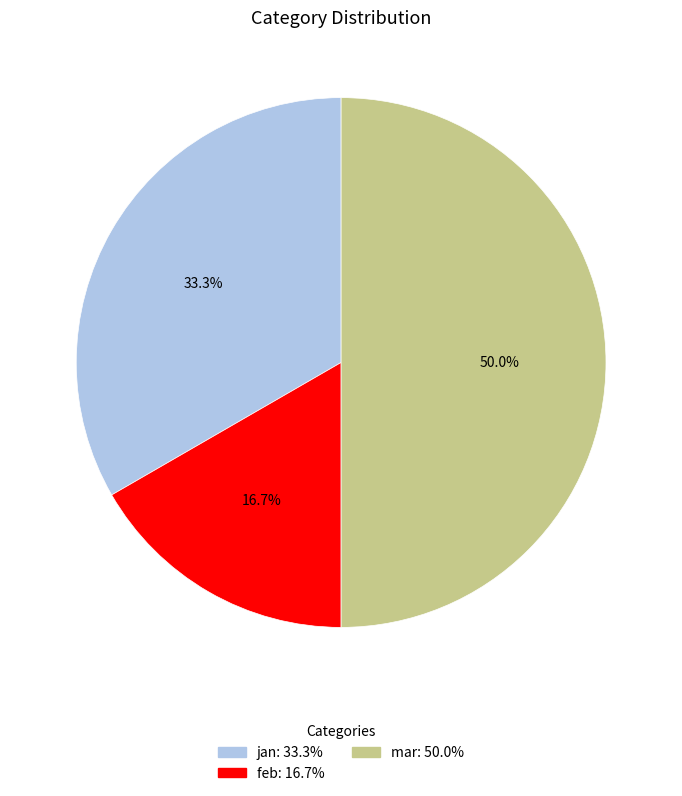

How many slices are in this pie chart?

3